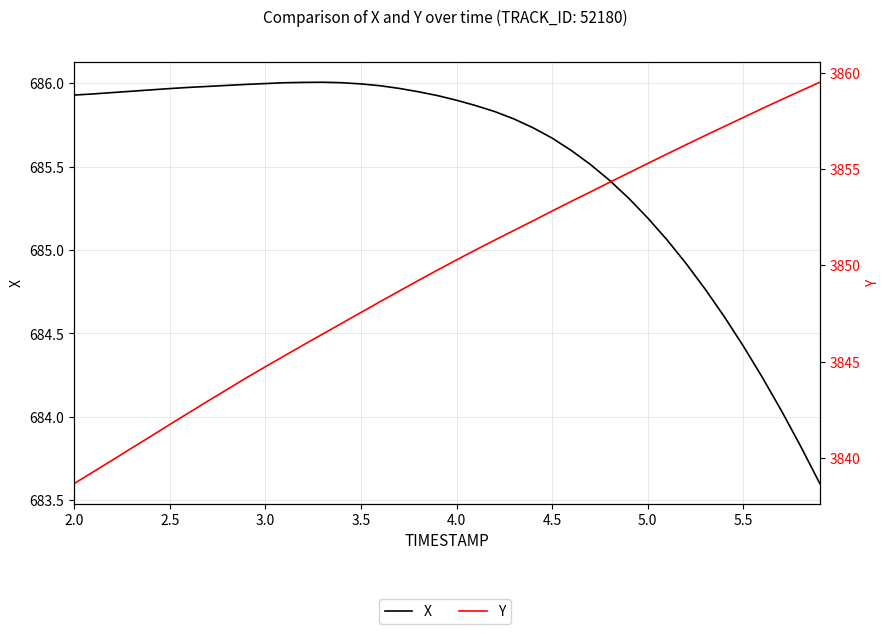

Rank the series by their maximum value, from lowest to highest.

X, Y